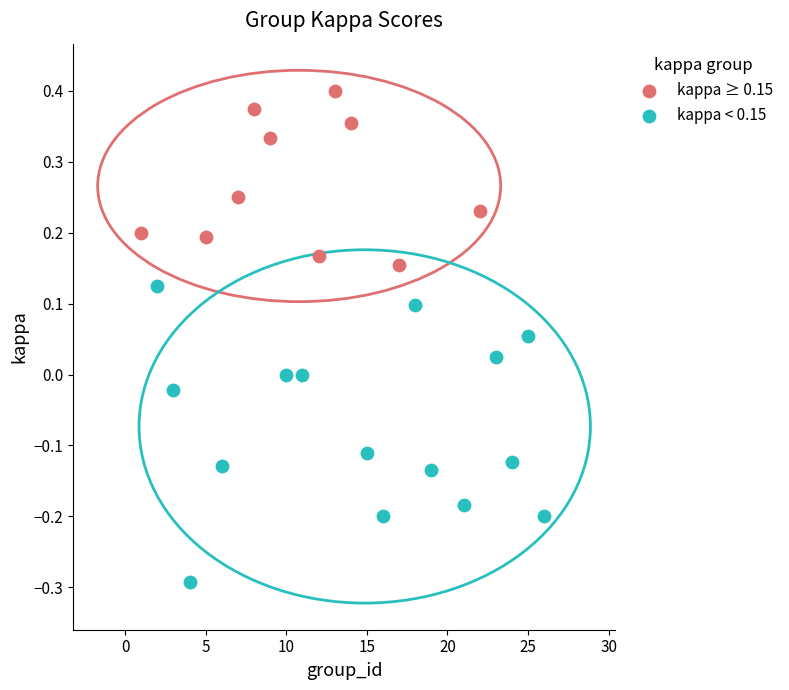

Which series reaches the maximum Y coordinate?

kappa ≥ 0.15